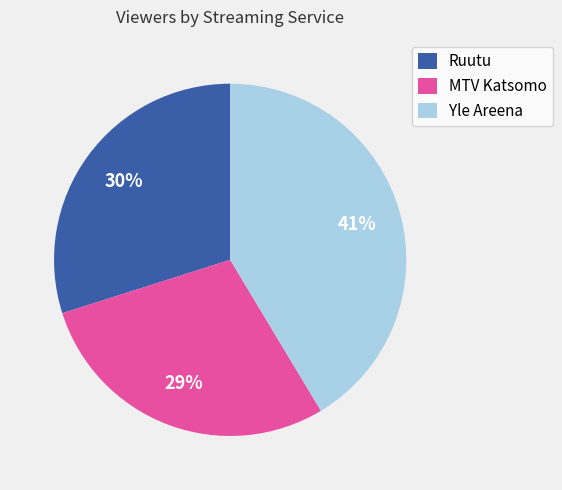

Between Ruutu and Yle Areena, which is larger?

Yle Areena